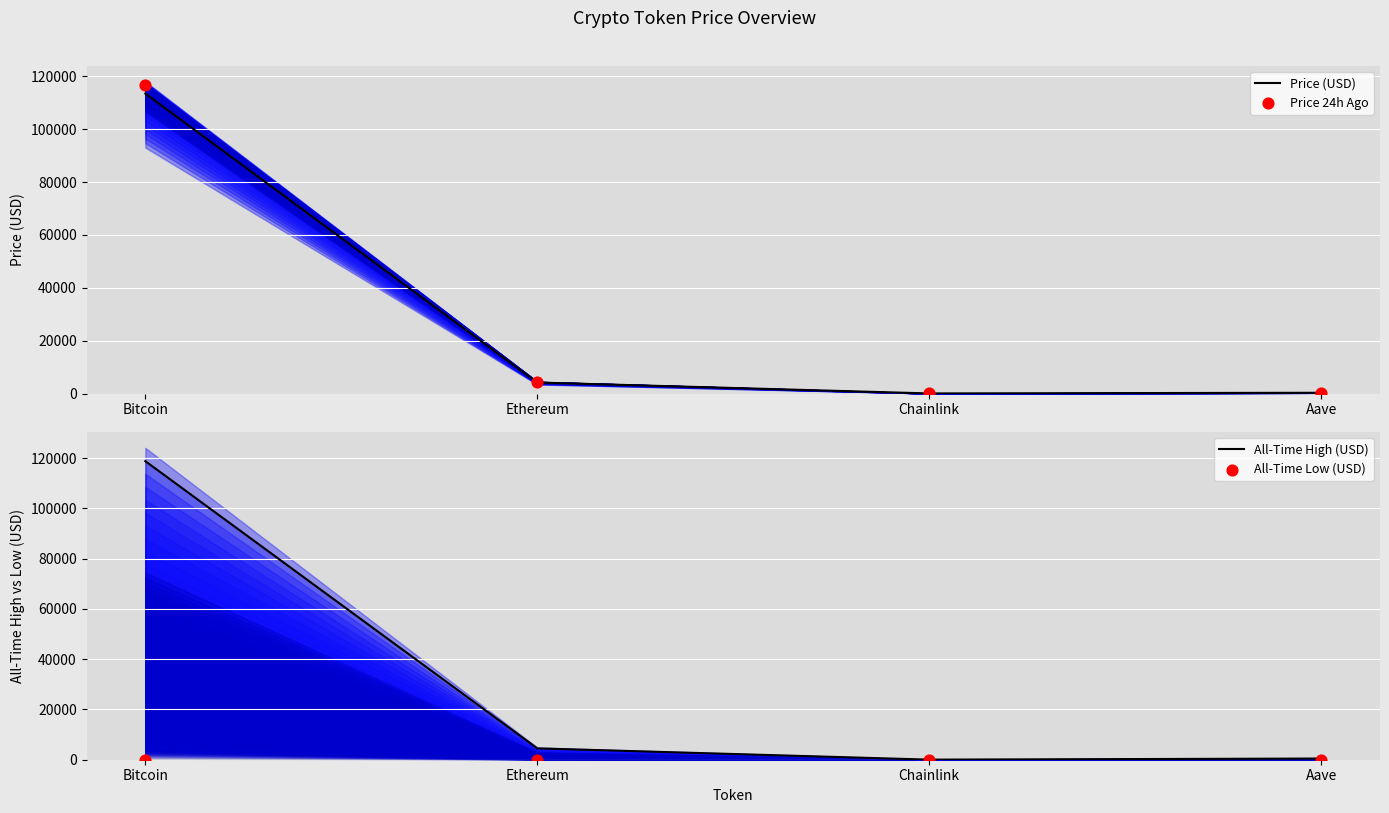

What are all the series names shown in the legend?

Price (USD), Price 24h Ago, All-Time High (USD), All-Time Low (USD)